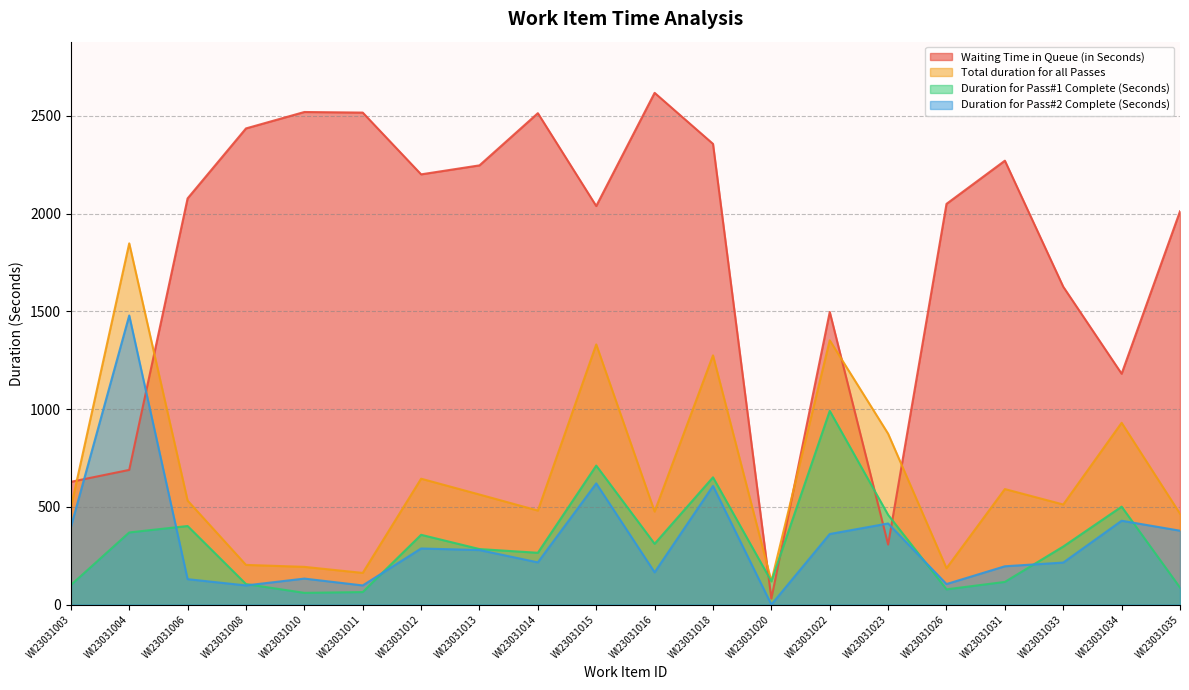

Reading right to left, transcribe all the data shown in this chart.

Waiting Time in Queue (in Seconds): WI23031035=2012	WI23031034=1181	WI23031033=1626	WI23031031=2271	WI23031026=2050	WI23031023=307	WI23031022=1497	WI23031020=31	WI23031018=2357	WI23031016=2618	WI23031015=2039	WI23031014=2514	WI23031013=2247	WI23031012=2201	WI23031011=2517	WI23031010=2520	WI23031008=2436	WI23031006=2078	WI23031004=689	WI23031003=628
Total duration for all Passes: WI23031035=465	WI23031034=930	WI23031033=512	WI23031031=591	WI23031026=186	WI23031023=874	WI23031022=1352	WI23031020=119	WI23031018=1275	WI23031016=476	WI23031015=1331	WI23031014=481	WI23031013=563	WI23031012=644	WI23031011=162	WI23031010=193	WI23031008=203	WI23031006=532	WI23031004=1848	WI23031003=496
Duration for Pass#1 Complete (Seconds): WI23031035=87	WI23031034=501	WI23031033=297	WI23031031=116	WI23031026=78	WI23031023=459	WI23031022=991	WI23031020=119	WI23031018=651	WI23031016=311	WI23031015=711	WI23031014=265	WI23031013=284	WI23031012=357	WI23031011=64	WI23031010=60	WI23031008=105	WI23031006=402	WI23031004=369	WI23031003=100
Duration for Pass#2 Complete (Seconds): WI23031035=378	WI23031034=429	WI23031033=215	WI23031031=196	WI23031026=105	WI23031023=415	WI23031022=361	WI23031020=0	WI23031018=607	WI23031016=165	WI23031015=620	WI23031014=216	WI23031013=279	WI23031012=287	WI23031011=98	WI23031010=133	WI23031008=98	WI23031006=130	WI23031004=1479	WI23031003=396